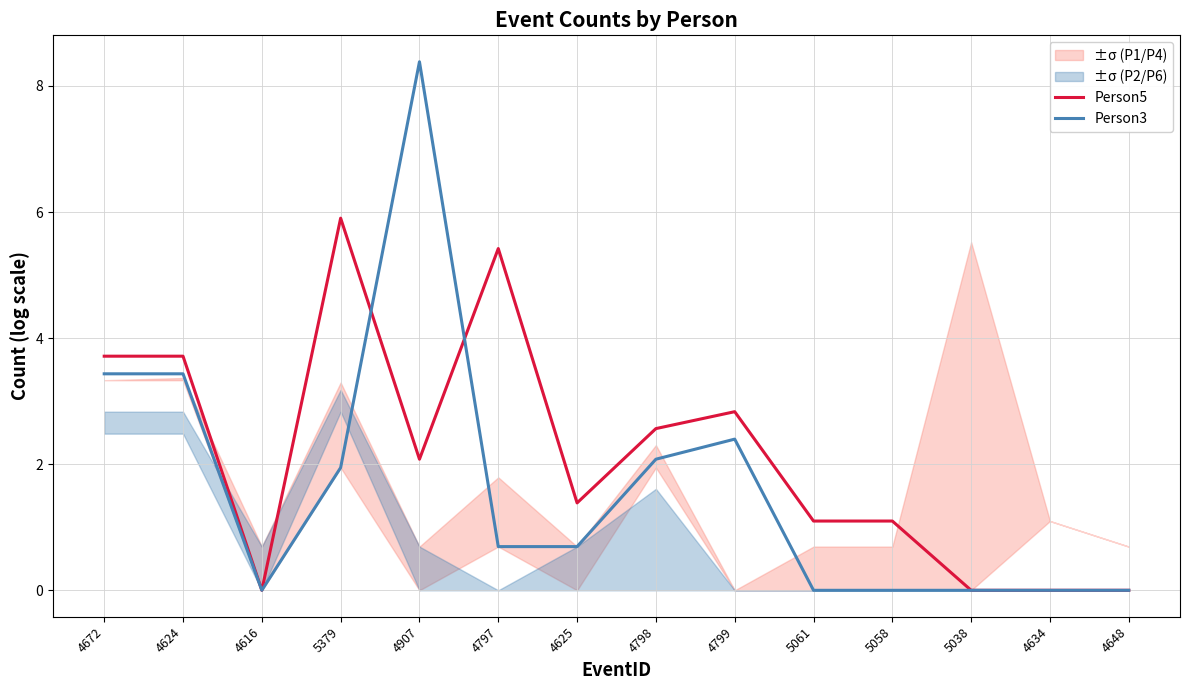

List the series in order of their peak value, highest first.

Person3, Person5